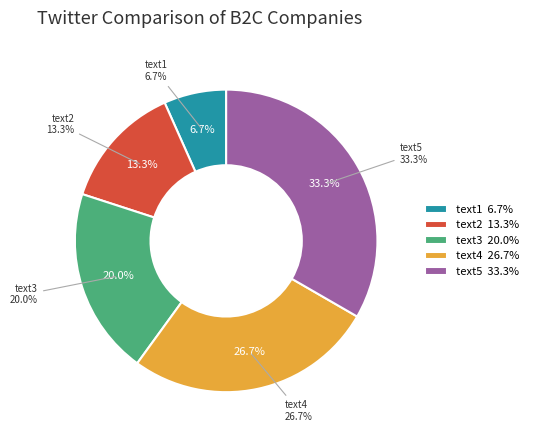

Which category has the smallest portion of the pie?

text1